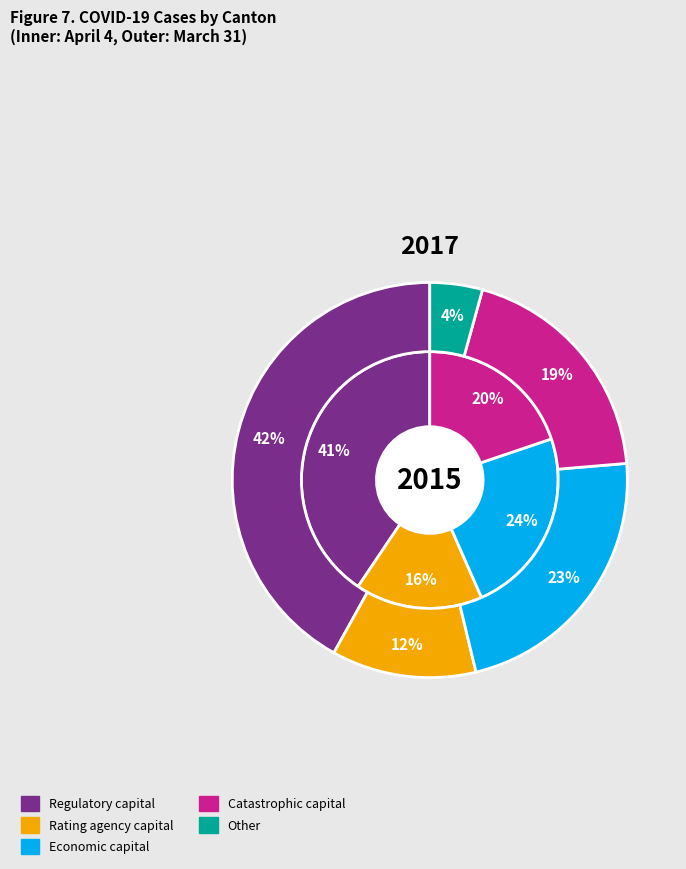

The 0 slice represents 45% of the pie. True or false?

False